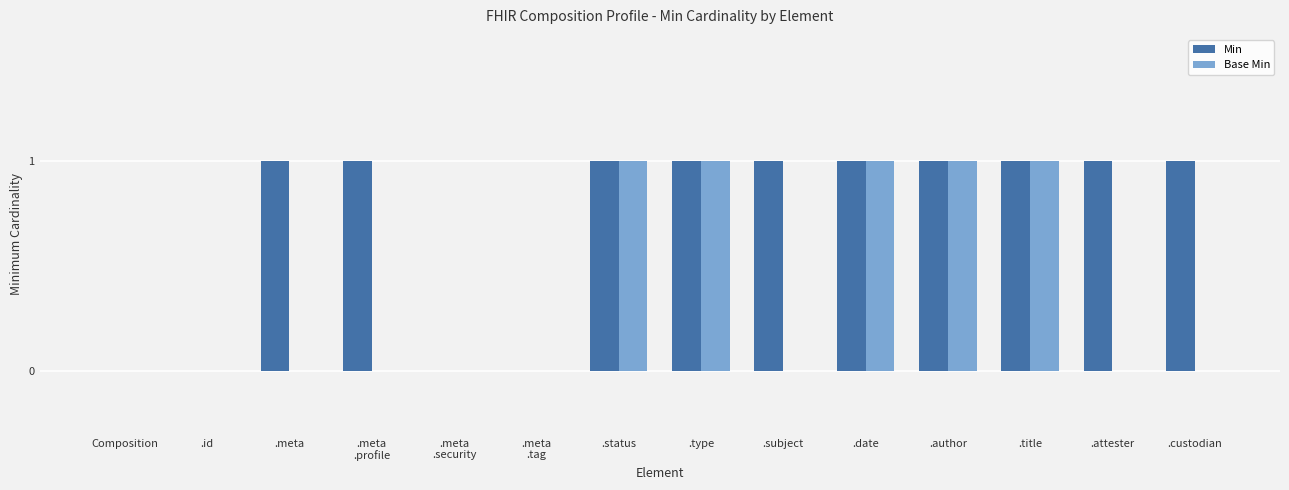

What is the sum of the Min values at .type and Composition?

1